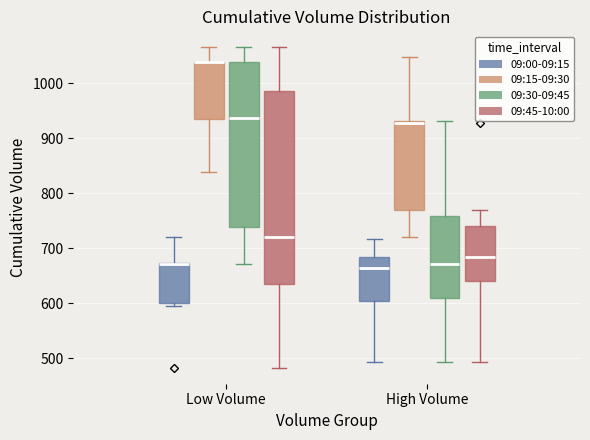

Reading left to right, transcribe this box plot: for each box, give where its median line is, the range the box spans, and where its two whiskers end, as read against the y-axis. The values are not printed on the chart, so give them approximately, as read against the axis.

Low Volume (09:00-09:15): median 670 (drawn on the box's upper edge), box 600 to 670, whiskers 600 (just below the box's lower edge) to 720
Low Volume (09:15-09:30): median 1040 (drawn on the box's upper edge), box 930 to 1040, whiskers 840 to 1070
Low Volume (09:30-09:45): median 940, box 740 to 1040, whiskers 670 to 1070
Low Volume (09:45-10:00): median 720, box 640 to 990, whiskers 480 to 1070
High Volume (09:00-09:15): median 660, box 600 to 680, whiskers 490 to 720
High Volume (09:15-09:30): median 930 (just below the box's upper edge), box 770 to 930, whiskers 720 to 1050
High Volume (09:30-09:45): median 670, box 610 to 760, whiskers 490 to 930
High Volume (09:45-10:00): median 680, box 640 to 740, whiskers 490 to 770